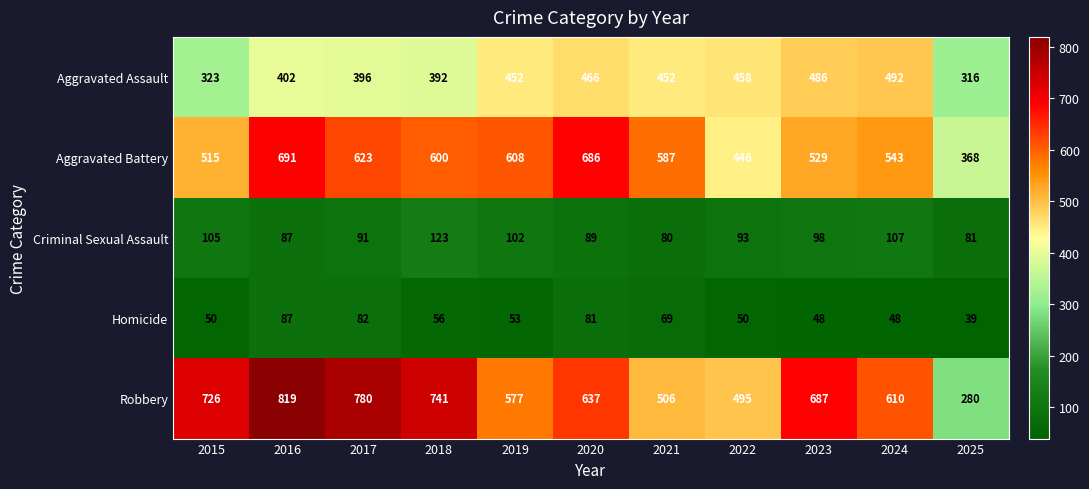

What is the difference between the maximum and minimum values in the Homicide series?

48